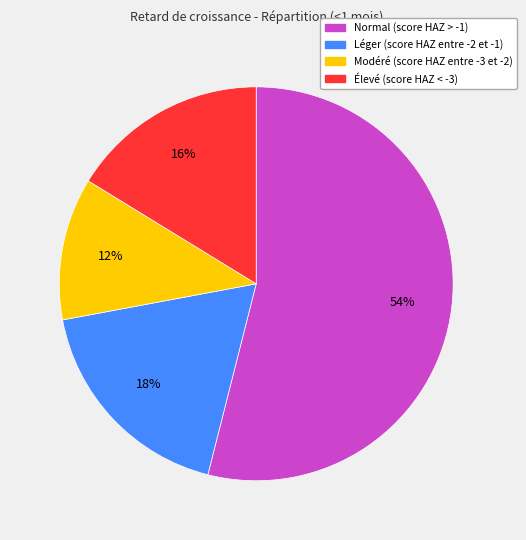

To the nearest percent, what percentage of the pie is Élevé (score HAZ < -3)?

16%